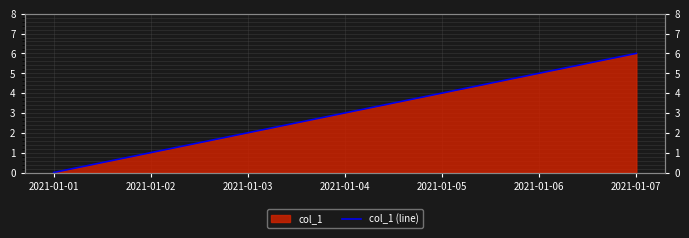

Reading left to right, extract all data points from this chart.

0	1	2	3	4	5	6